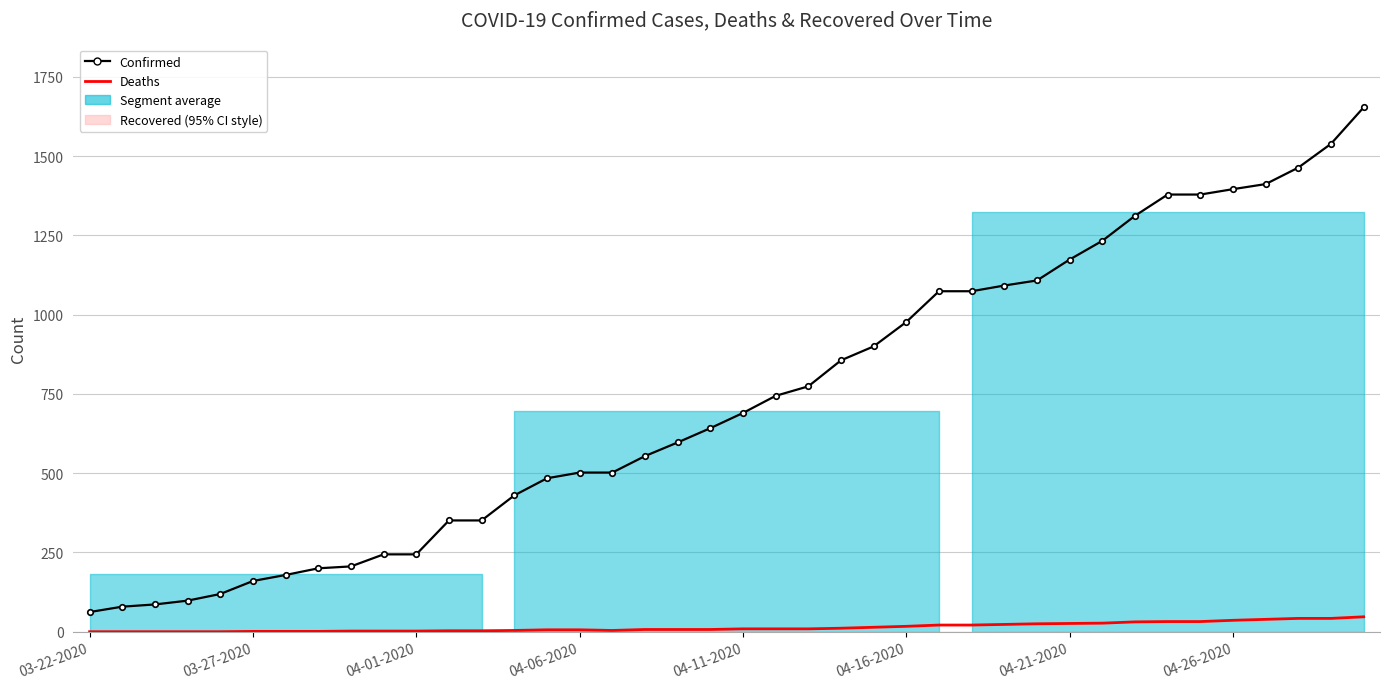

True or false: Deaths and Confirmed cross at least once.

False